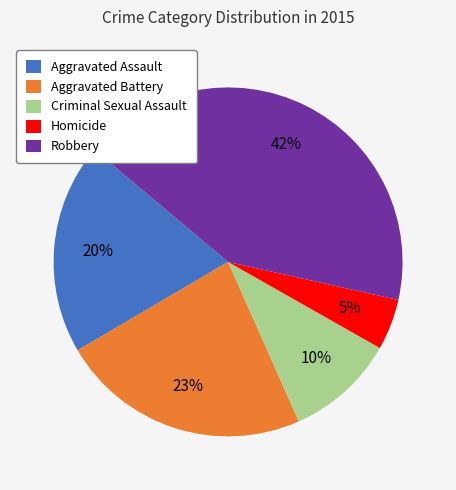

To the nearest percent, what portion does Aggravated Assault represent?

20%